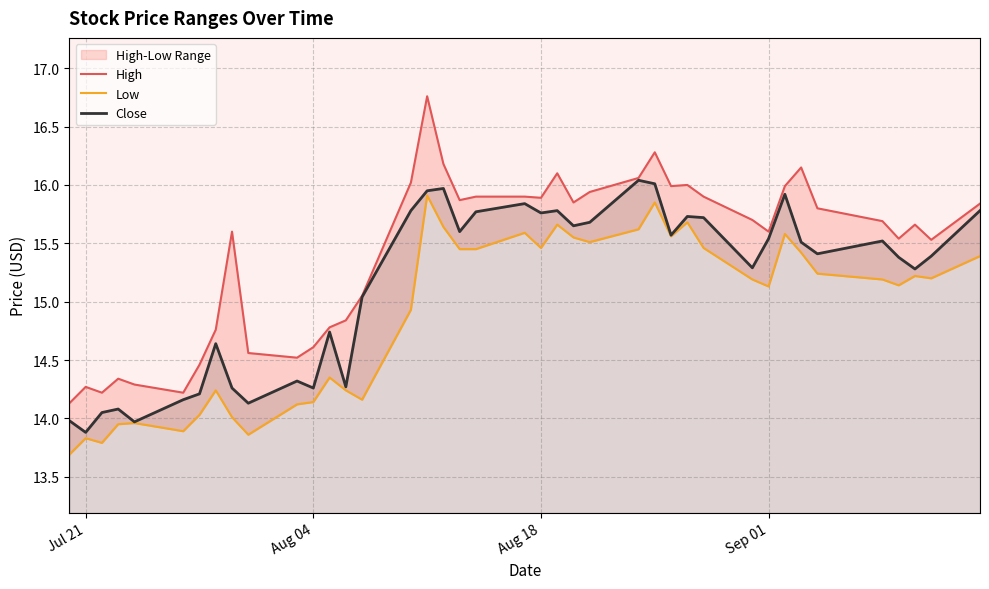

How many data points in High are above 15?

27